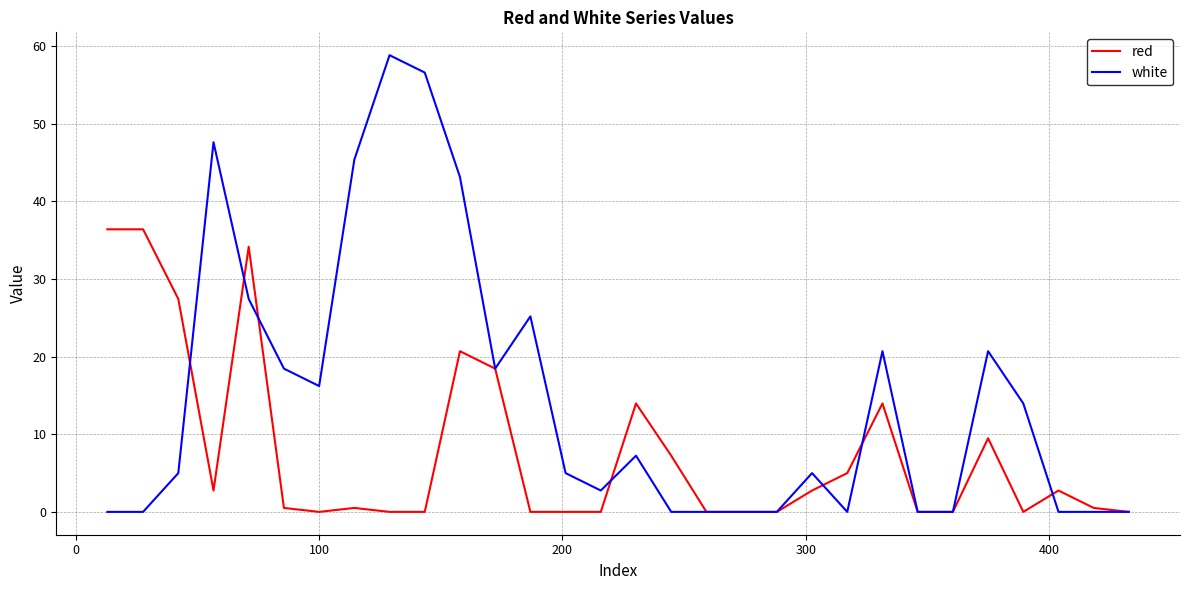

Which series has the largest total across all categories?

white